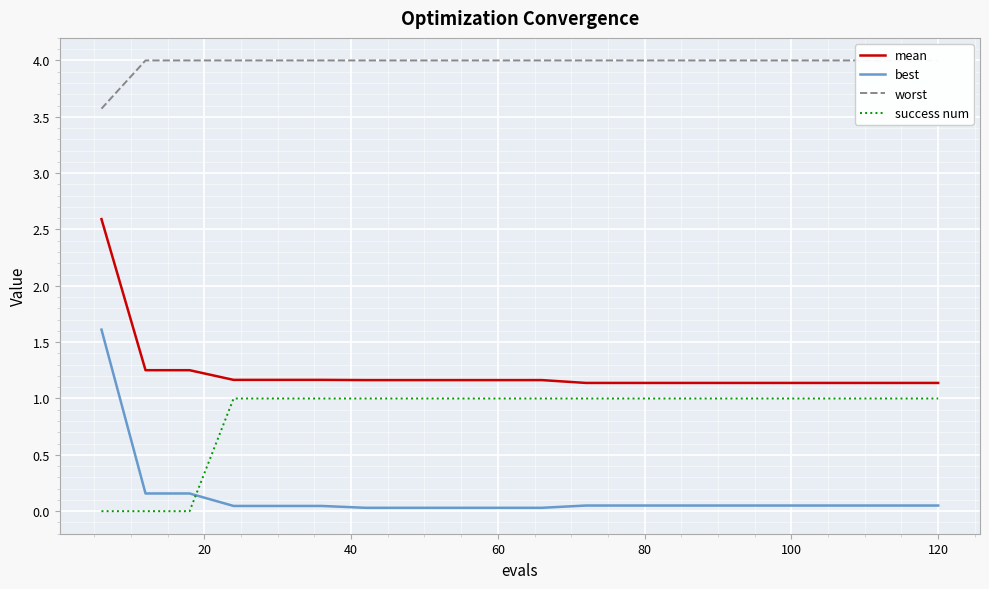

What is the lowest value of the mean series?

1.1